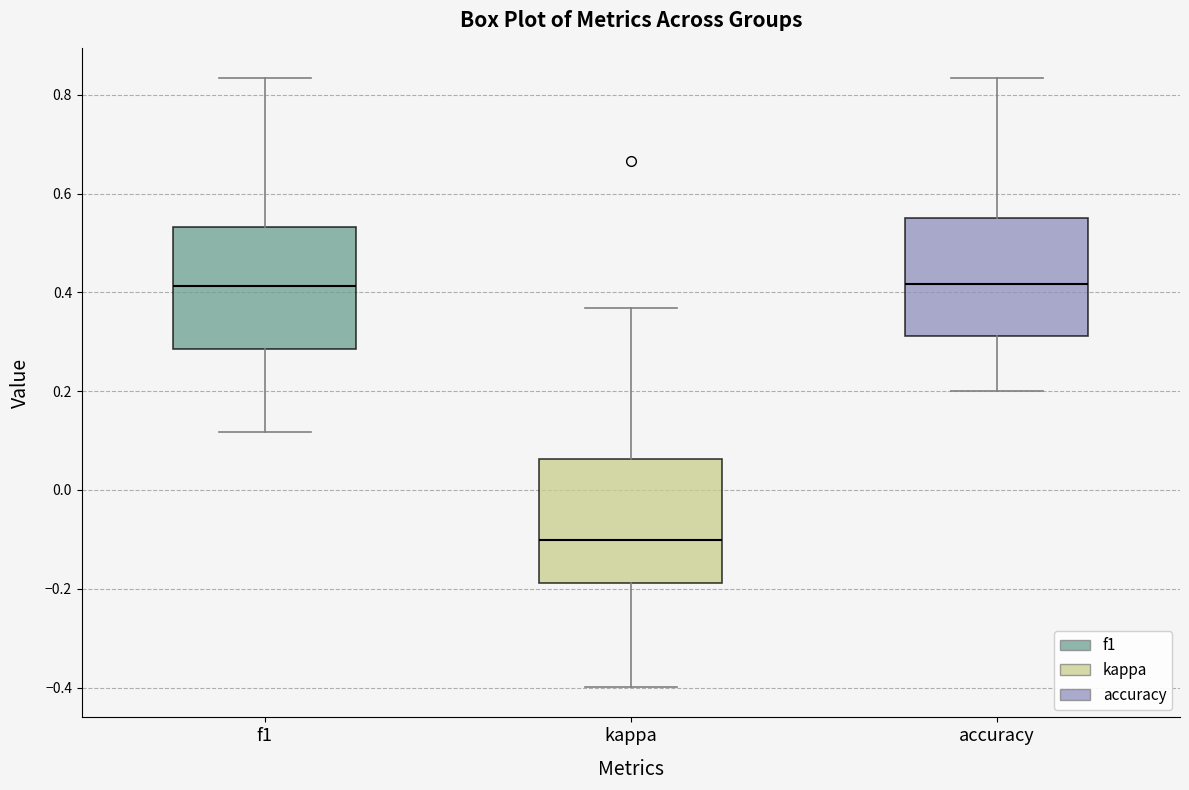

Reading left to right, read every box against the y-axis: the position of its median line, the range the box covers, and the ends of its whiskers. The values are not printed on the chart, so give them approximately, as read against the axis.

f1: median 0.42, box 0.28 to 0.54, whiskers 0.12 to 0.84
kappa: median -0.10, box -0.18 to 0.06, whiskers -0.40 to 0.36
accuracy: median 0.42, box 0.32 to 0.56, whiskers 0.20 to 0.84